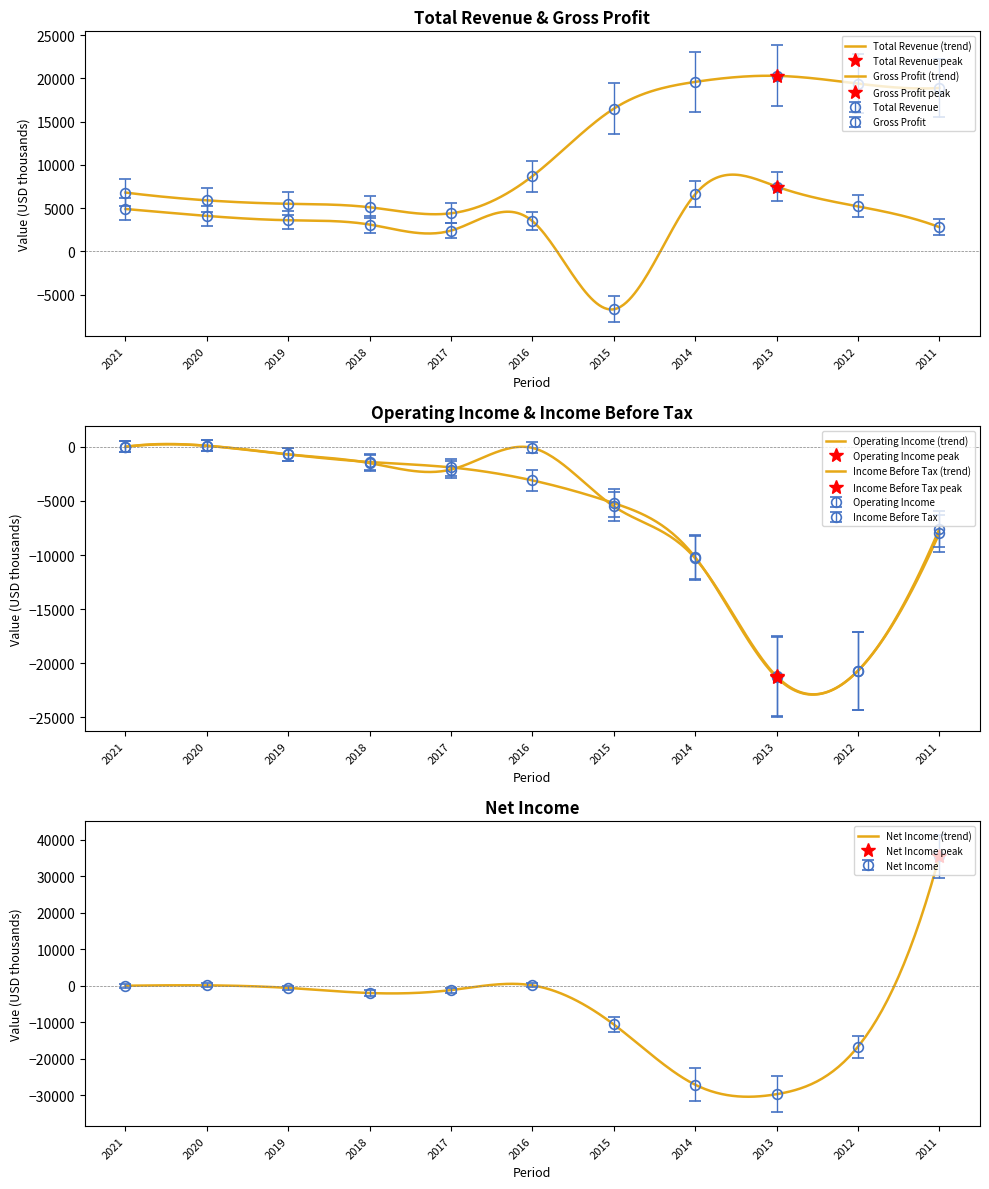

What are all the series names shown in the legend?

Total Revenue, Gross Profit, Operating Income, Net Income, Income Before Tax